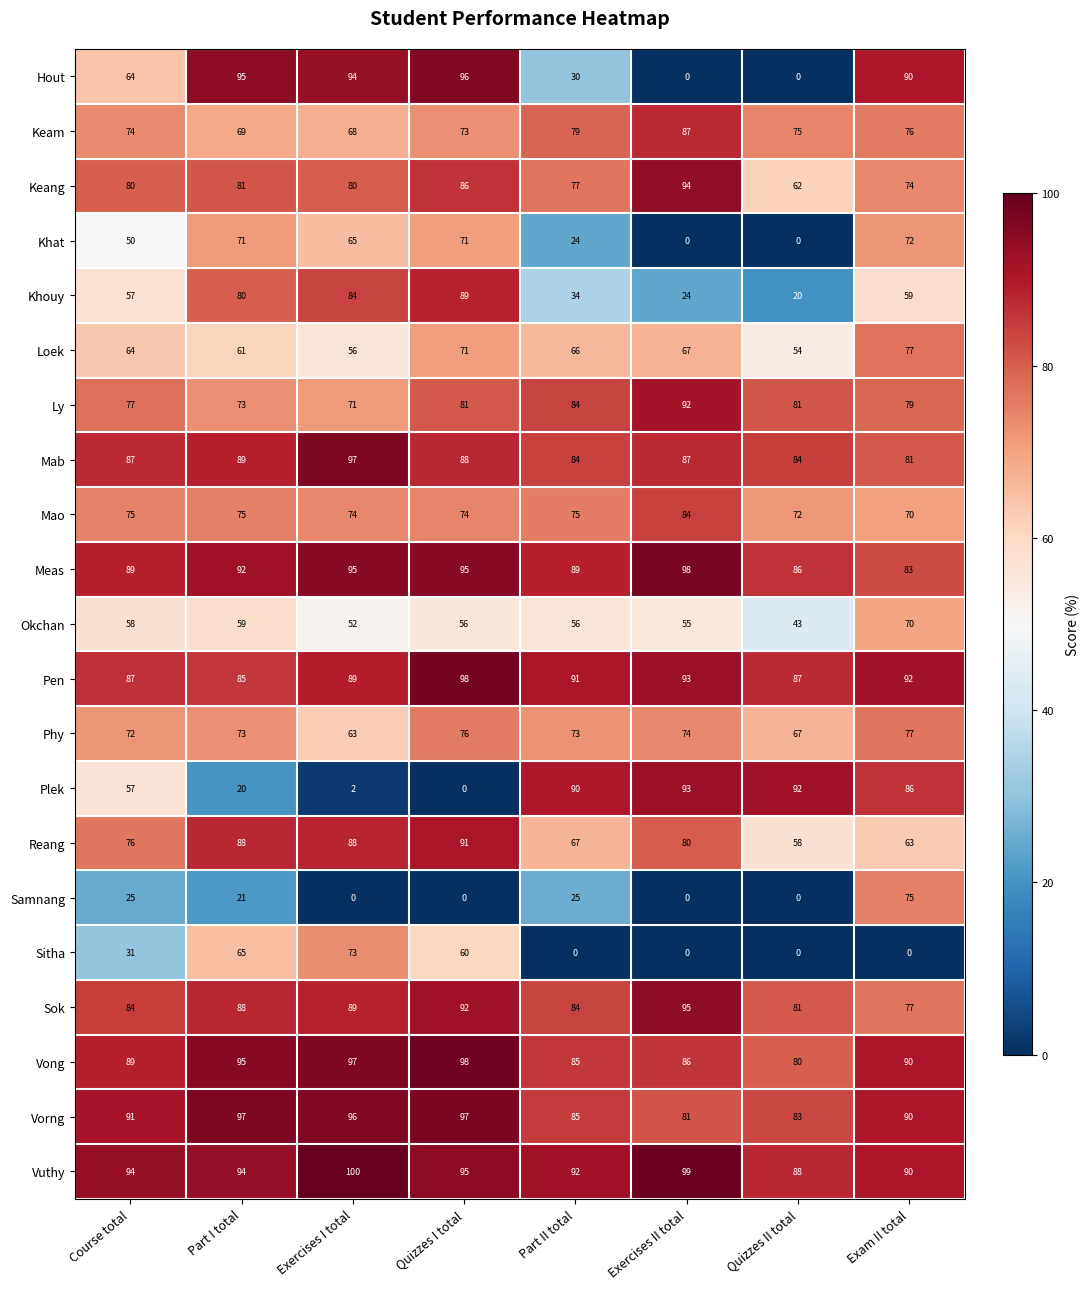

The value of Pen at Part II total is 91. True or false?

True